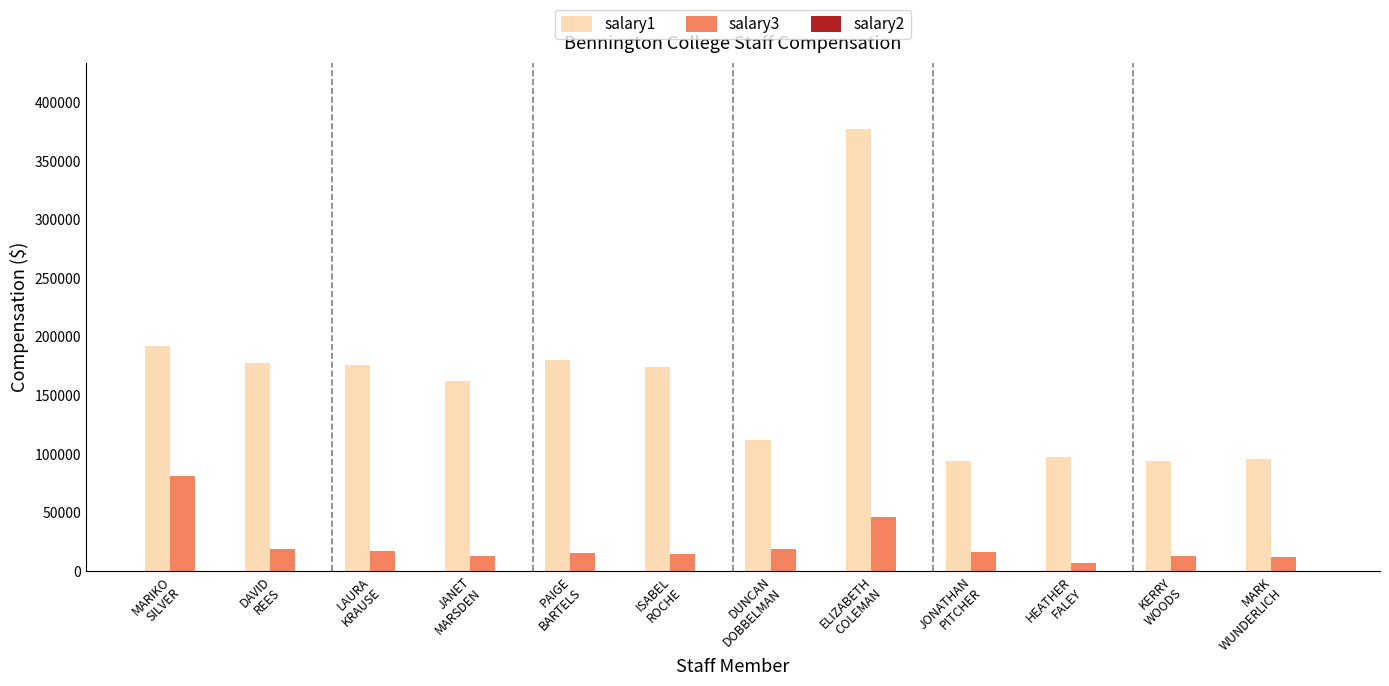

Count the number of data series in this chart.

2